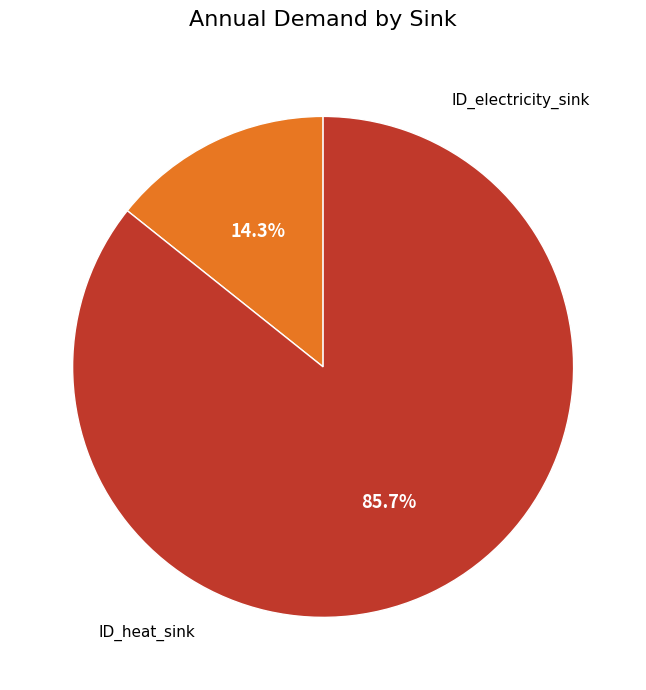

Is there any slice that represents more than half of the pie?

Yes